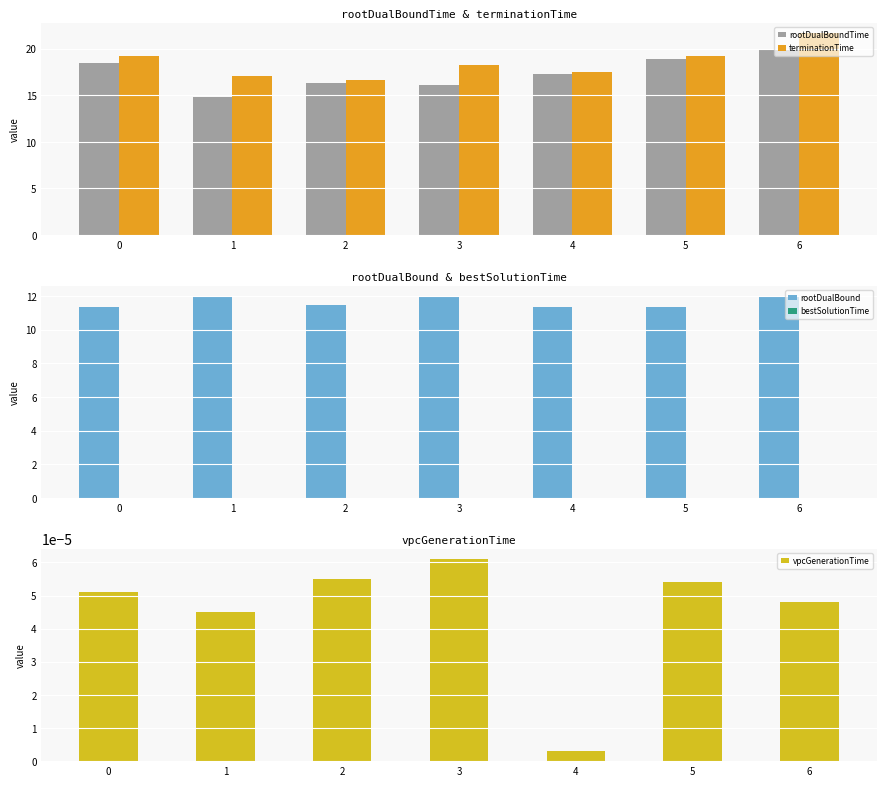

List the series in order of their peak value, lowest first.

bestSolutionTime, vpcGenerationTime, rootDualBound, rootDualBoundTime, terminationTime